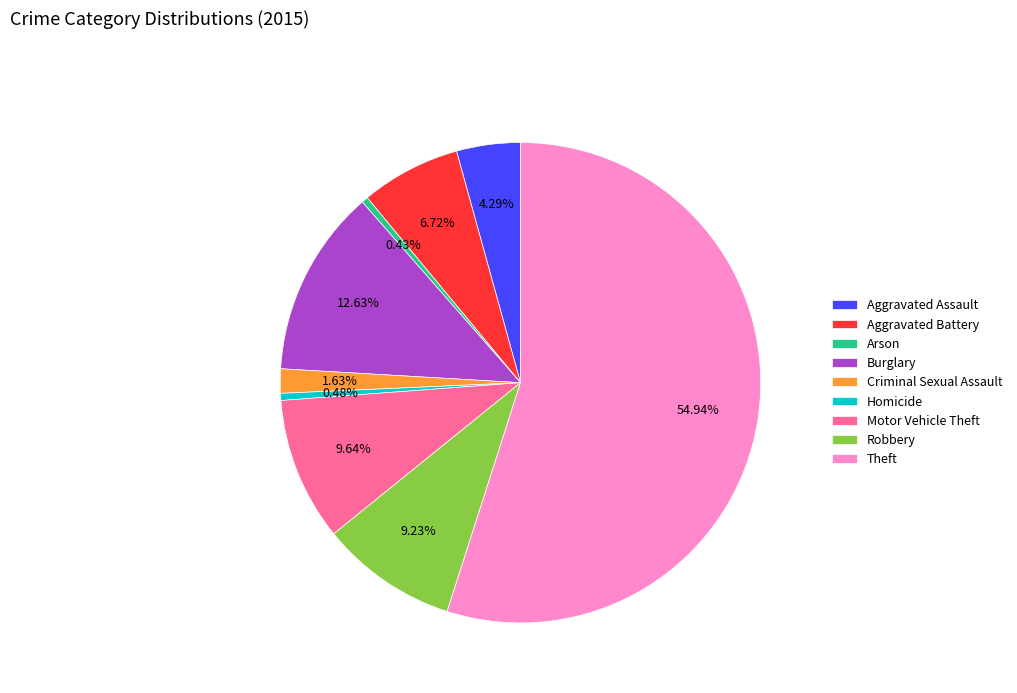

To the nearest percent, what is the combined percentage of Homicide and Motor Vehicle Theft?

10%